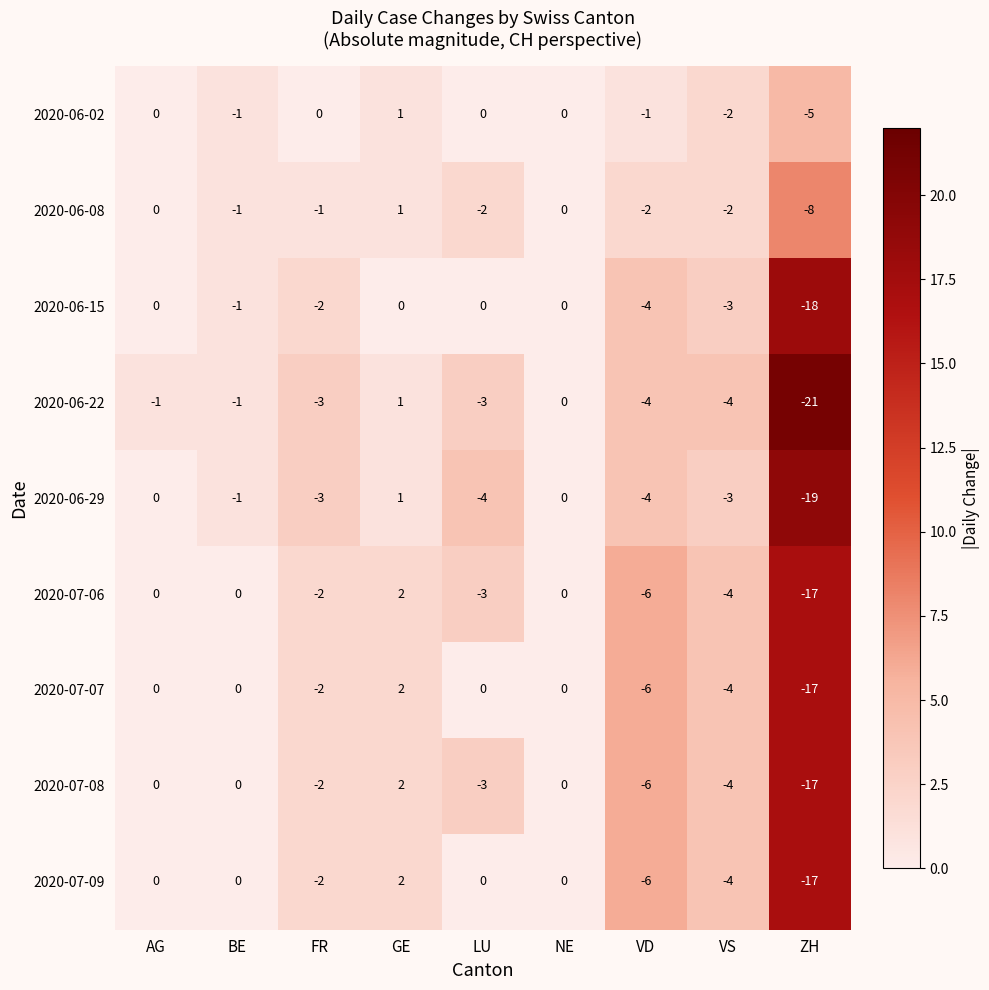

Which category has the lowest value across all series?

ZH